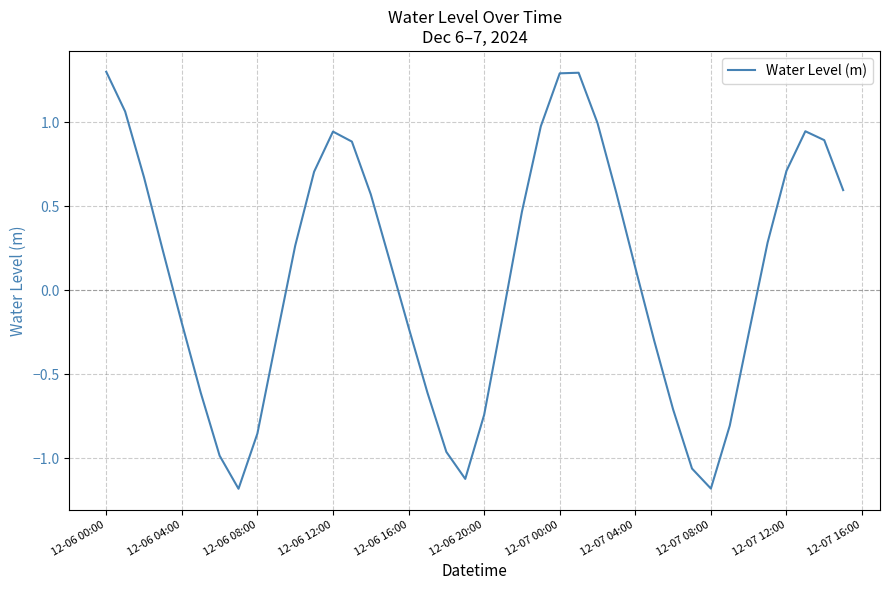

What is the difference between the maximum and minimum values?

2.5